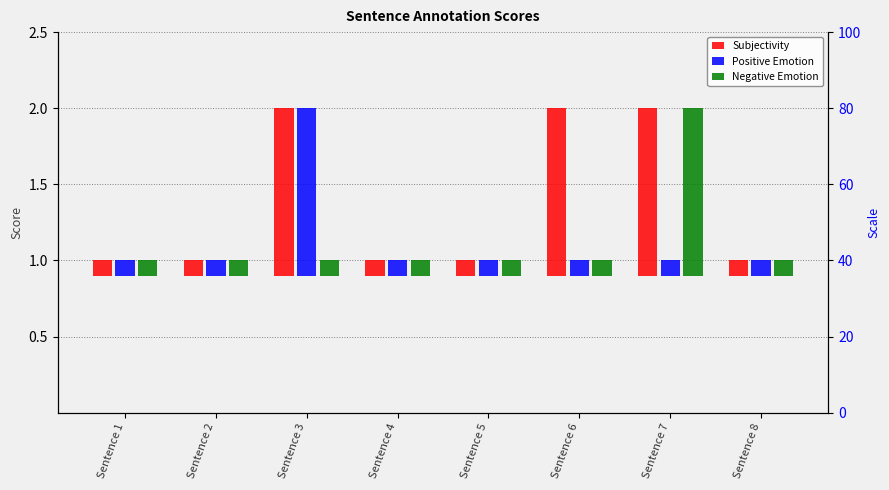

Is the value of Positive Emotion at Sentence 3 greater than the value of Negative Emotion at Sentence 6?

Yes